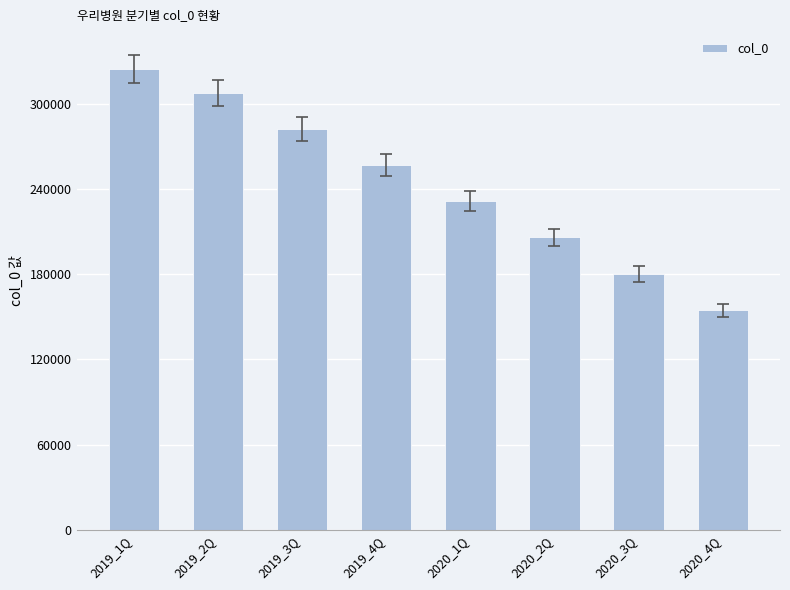

Approximately how many times larger is the value at 2019_1Q compared to 2020_3Q?

1.8